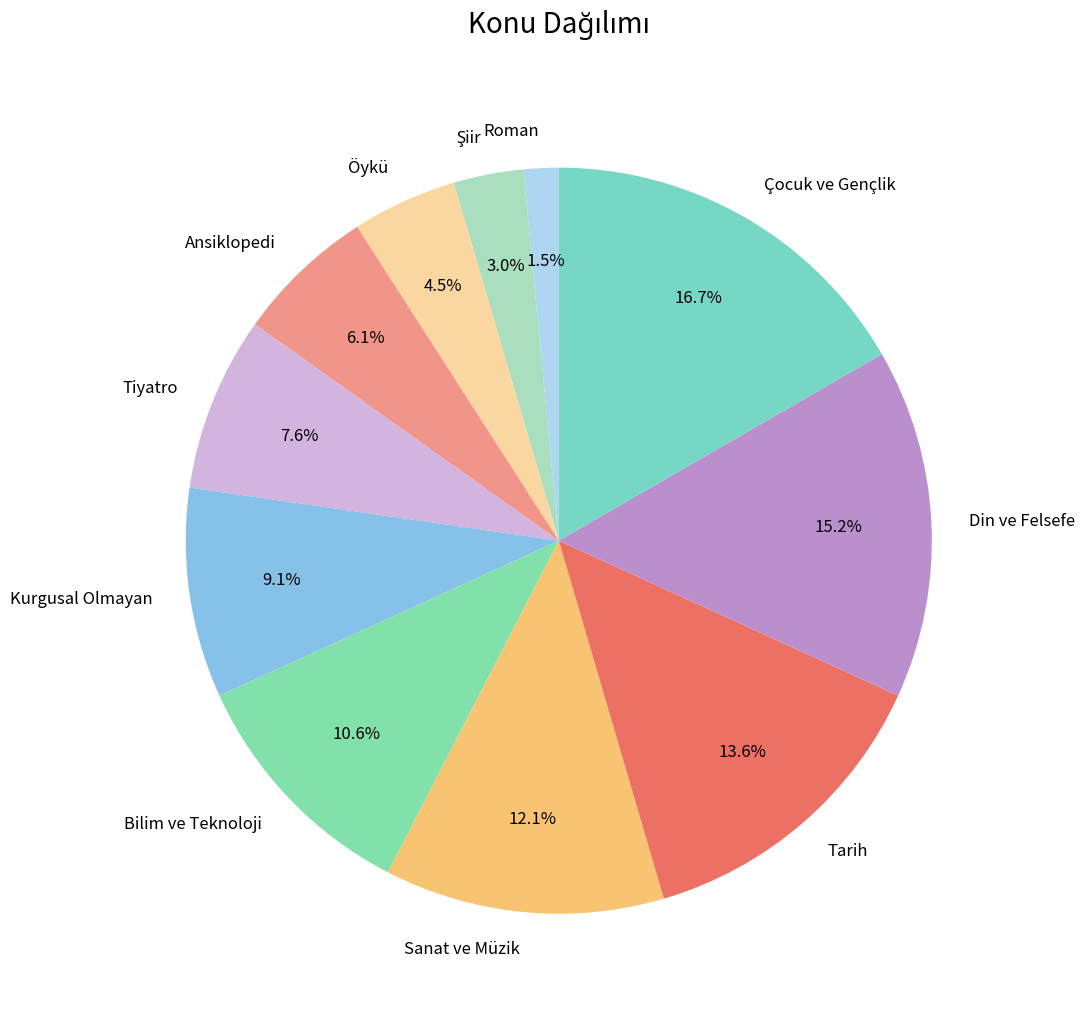

What portion of the pie excludes Bilim ve Teknoloji?

89.4%